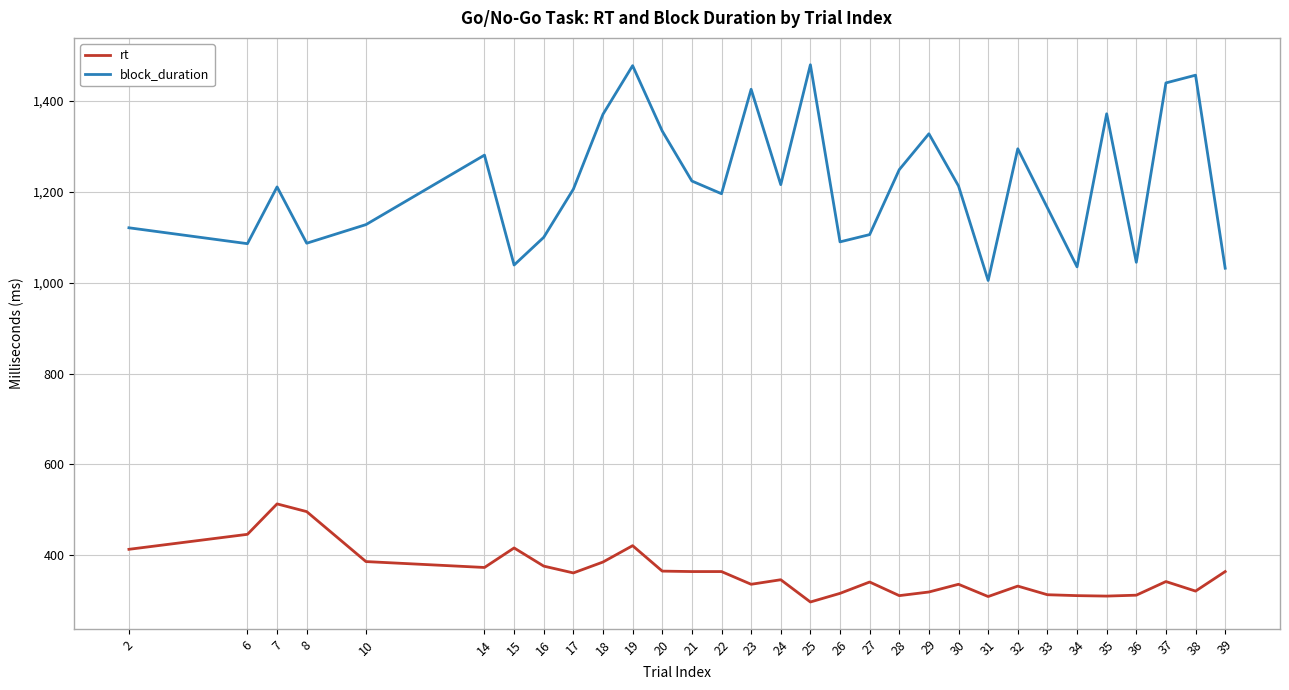

Is this an area chart (filled region under the line)?

No